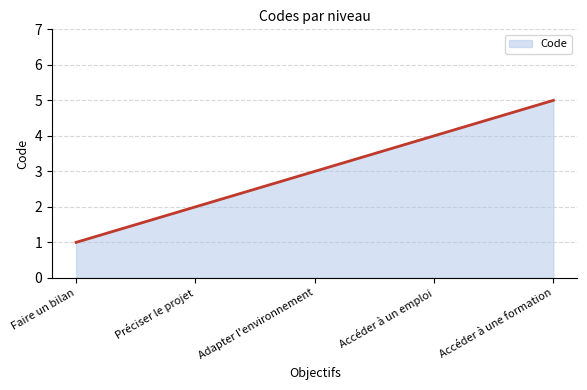

What is the minimum value shown in the chart?

1.0